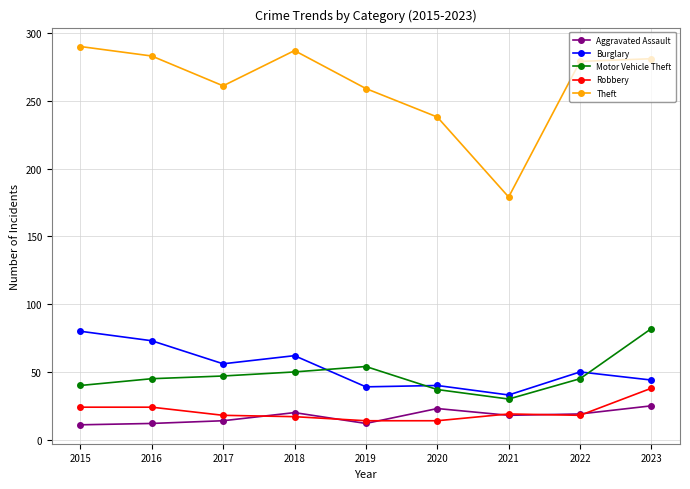

At which label does Theft first exceed 279?

2015